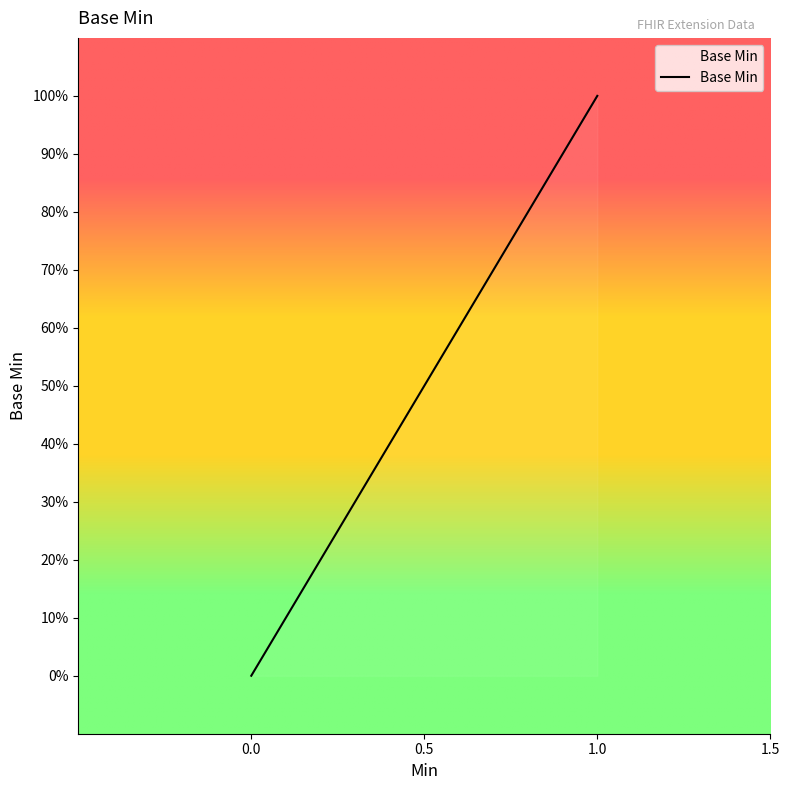

What is the sum of all values?

1